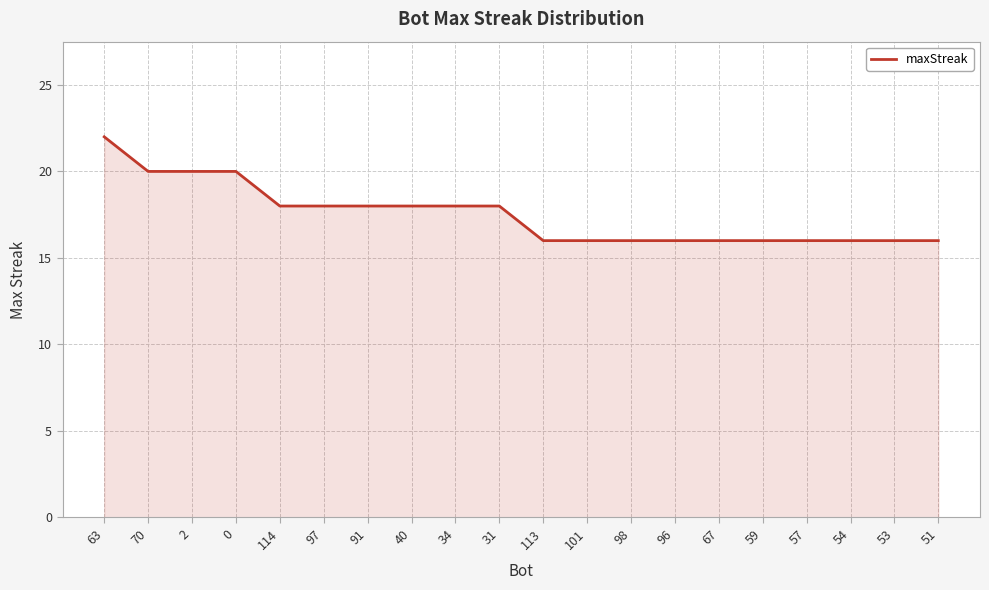

What is the difference between the maximum and minimum values?

6